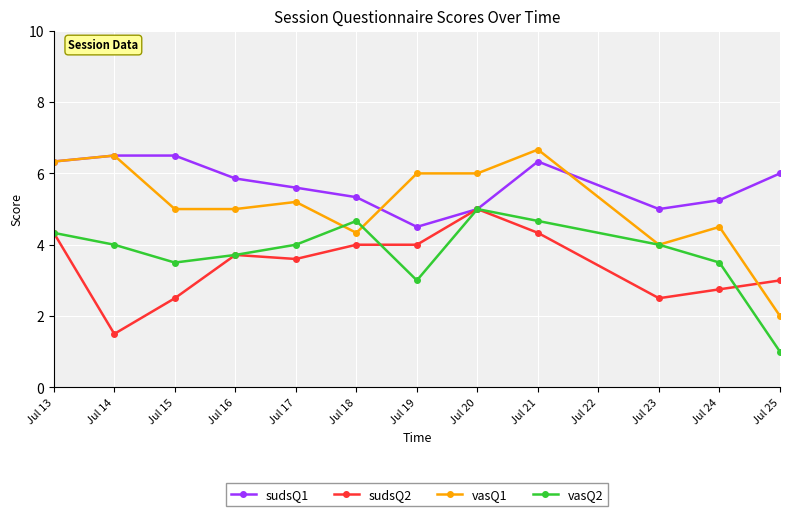

Is this an area chart (filled region under the line)?

No